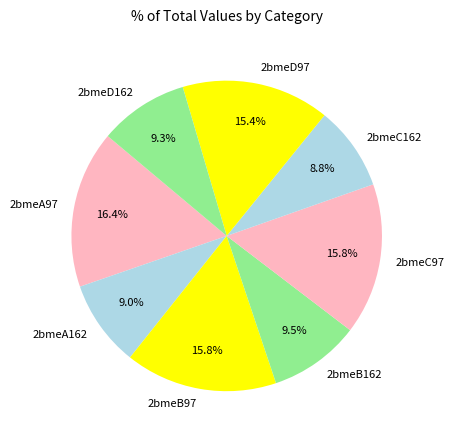

What percentage is the 2bmeB97 slice, to the nearest percent?

16%